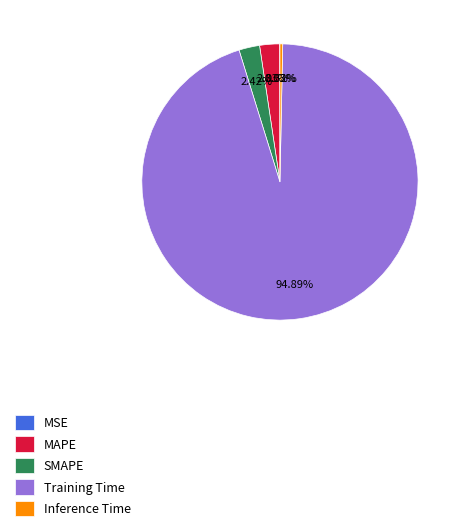

Which category has the biggest portion of the pie?

Training Time